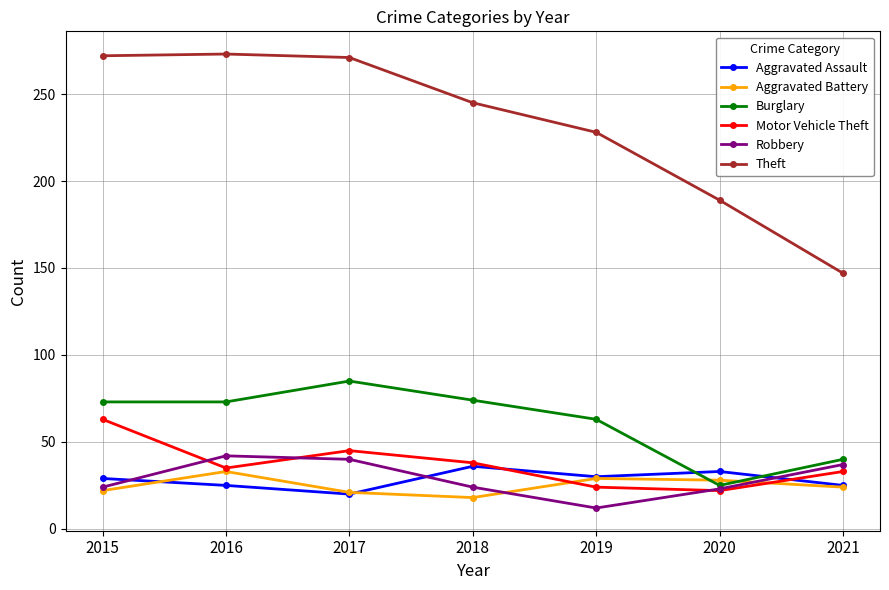

What is the difference between the maximum and minimum values in the Aggravated Battery series?

15